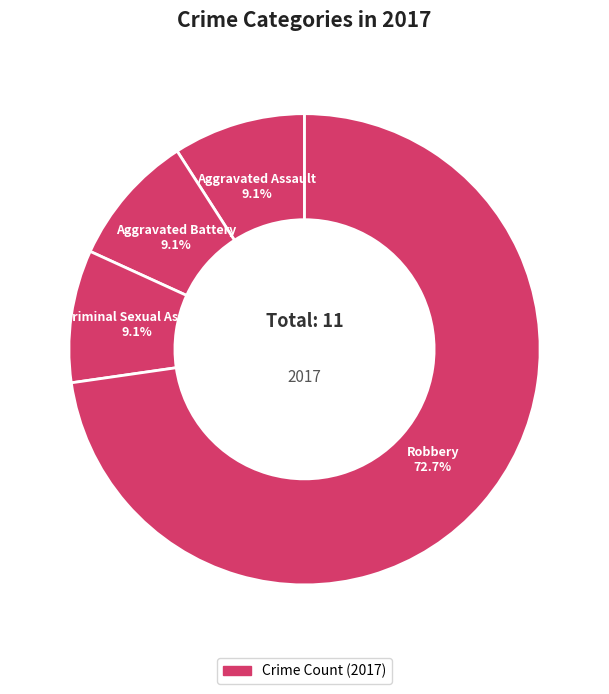

How many segments does this pie chart have?

4